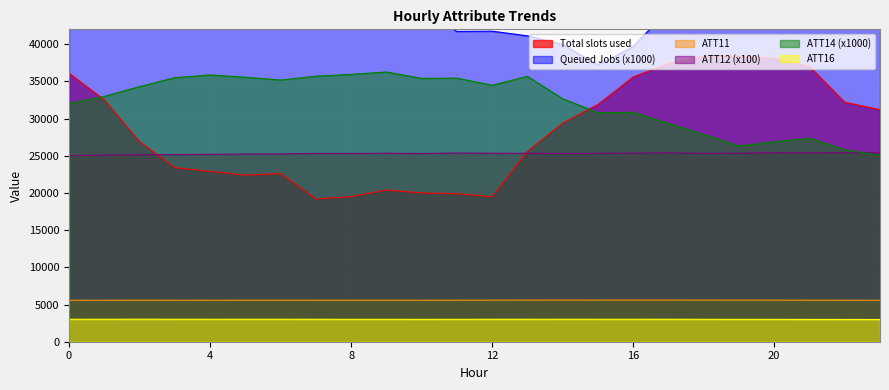

What is the maximum value for ATT11?

5603.3